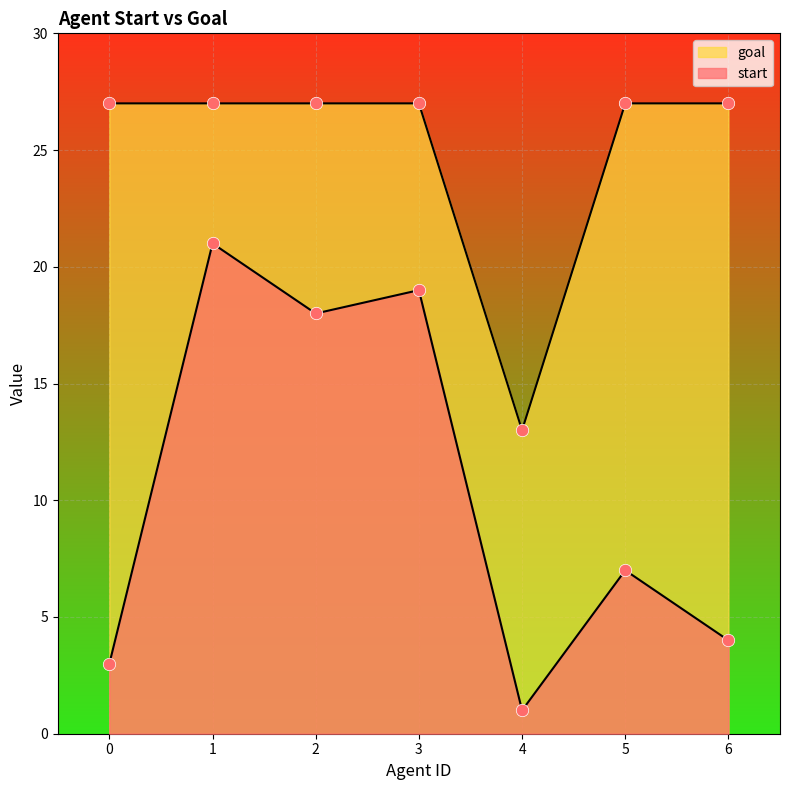

Which series has the widest spread of Y values?

start